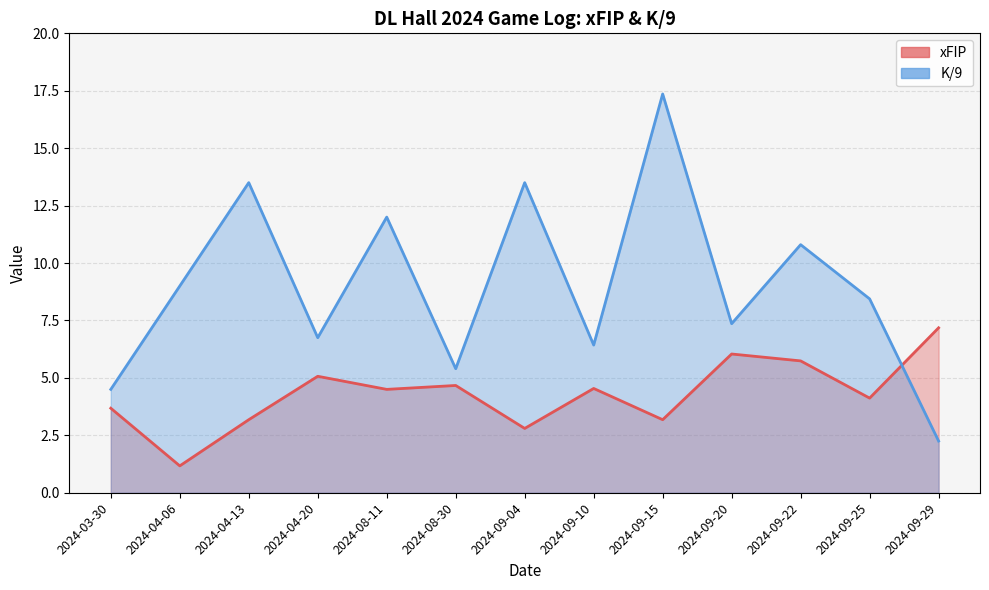

Rank the series by their maximum value, from lowest to highest.

xFIP, K/9